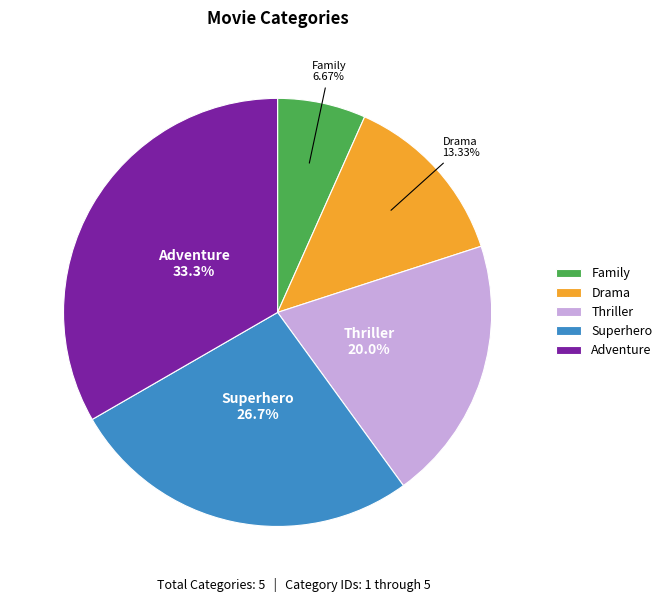

Which has a higher value, Drama or Family?

Drama